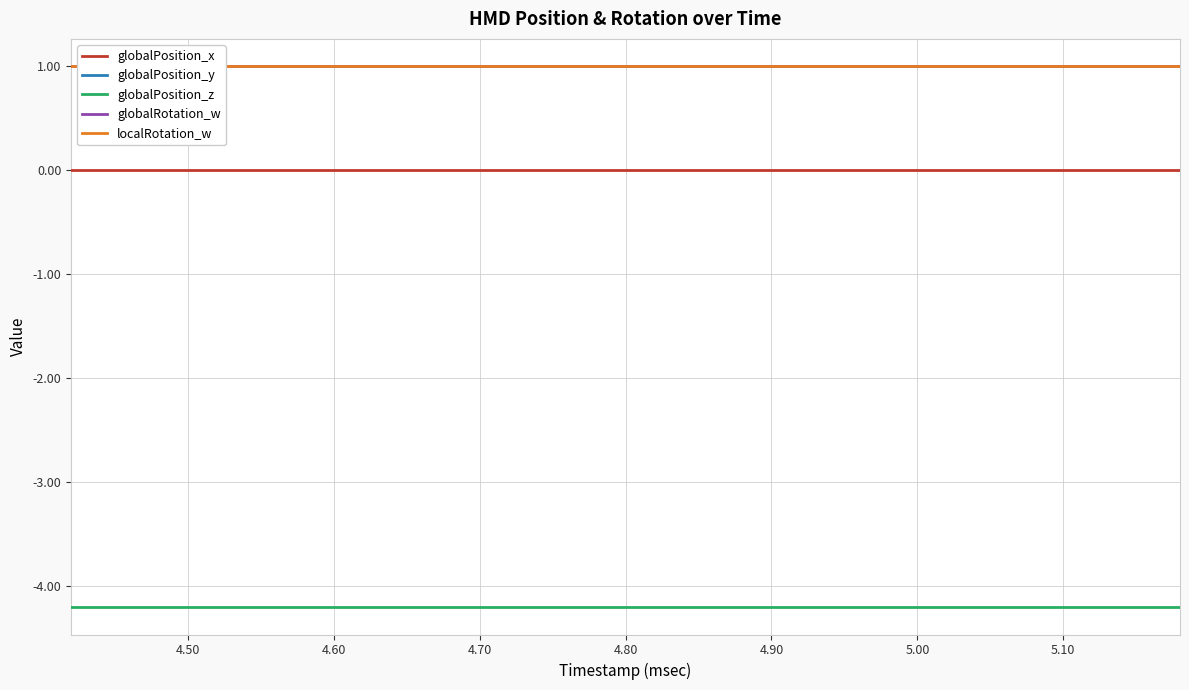

What is the minimum value for globalPosition_z?

-4.2